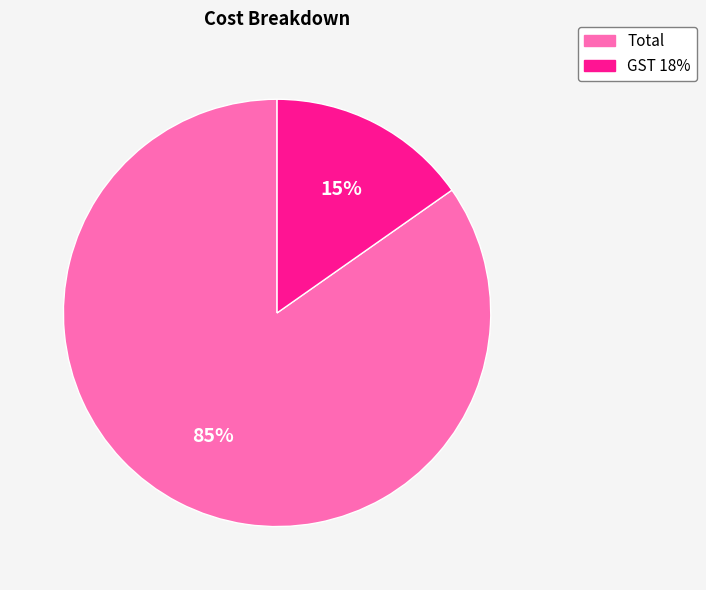

Do Total and GST 18% together represent more than half of the pie?

Yes